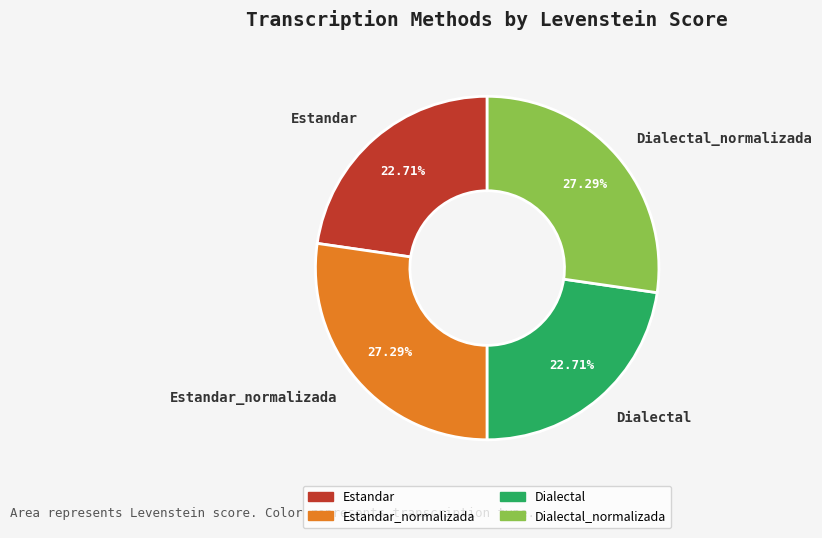

Does any single category account for the majority?

No